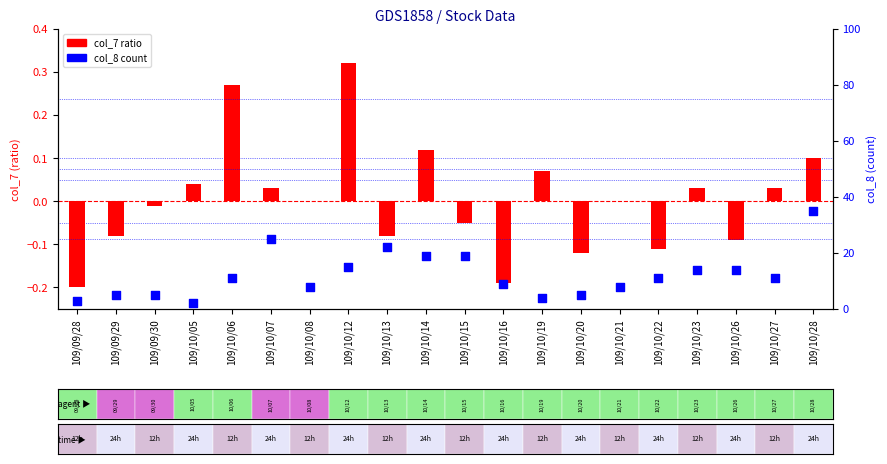

Which series reaches the maximum Y coordinate?

col_8 (count)